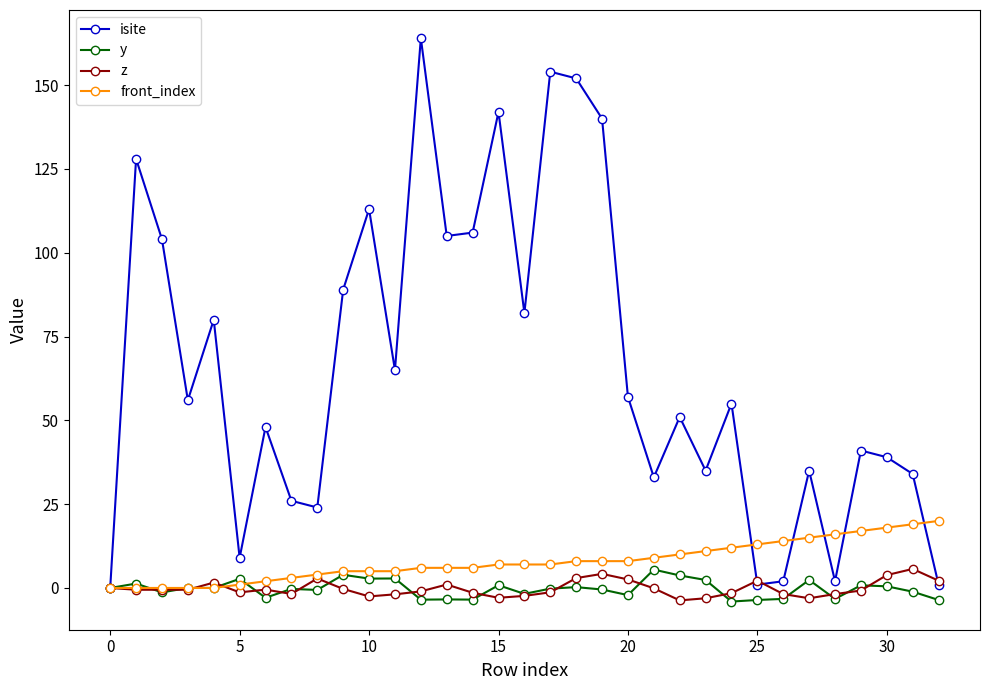

True or false: z has more than 0 points higher than both neighbors.

True